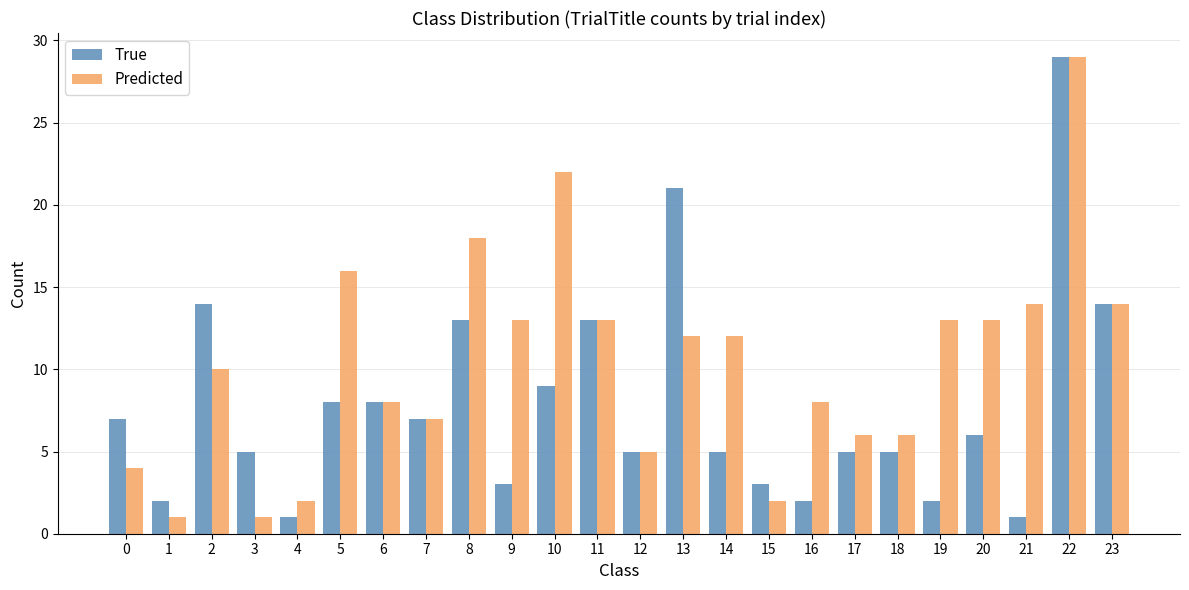

At which category does the chart reach its peak across all series?

22